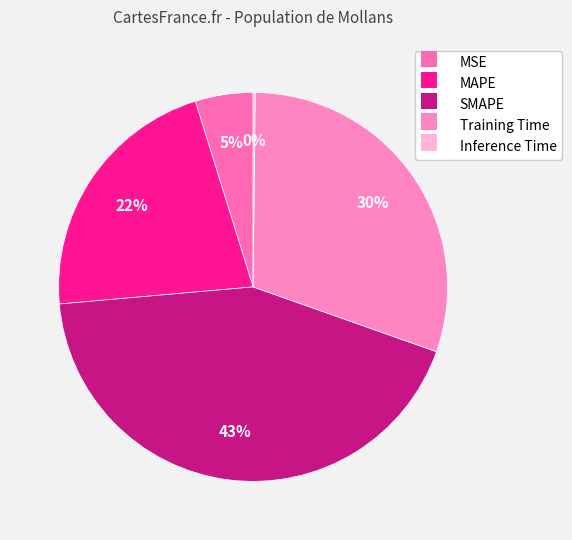

How many segments does this pie chart have?

5